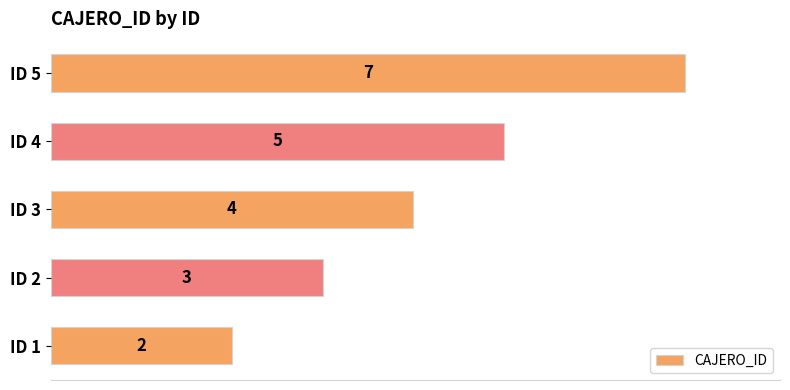

What is the maximum value shown in the chart?

7